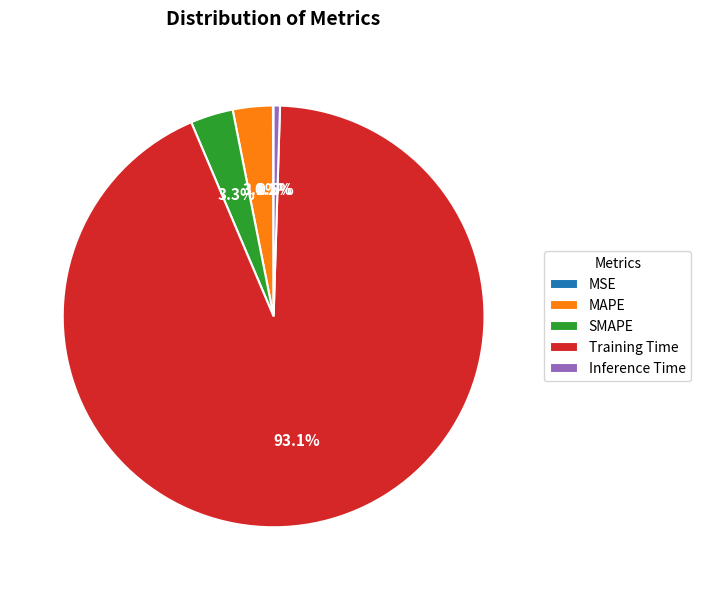

What is the largest slice in the pie chart?

Training Time